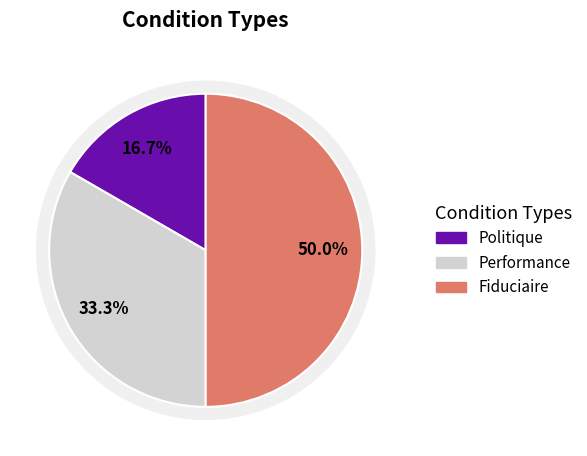

How many segments does this pie chart have?

3